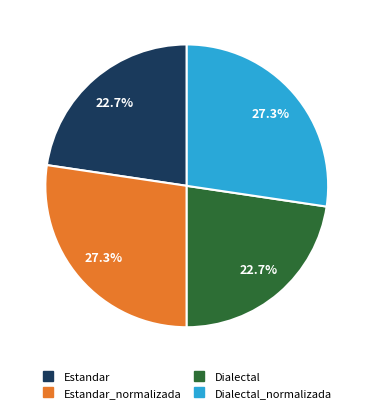

Is there a majority slice in this chart?

No